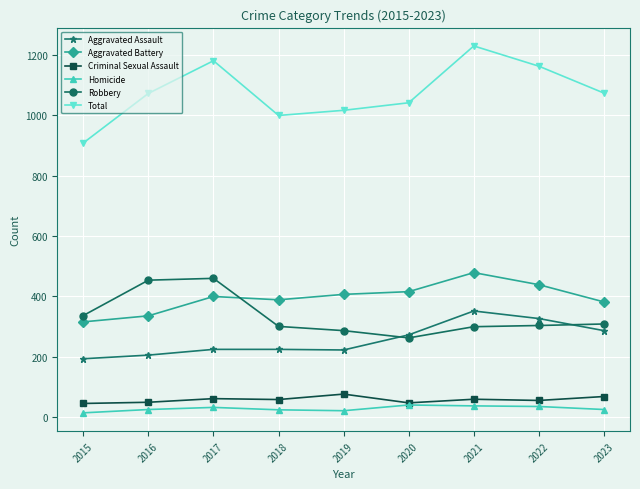

How many categories are shown in the chart?

9